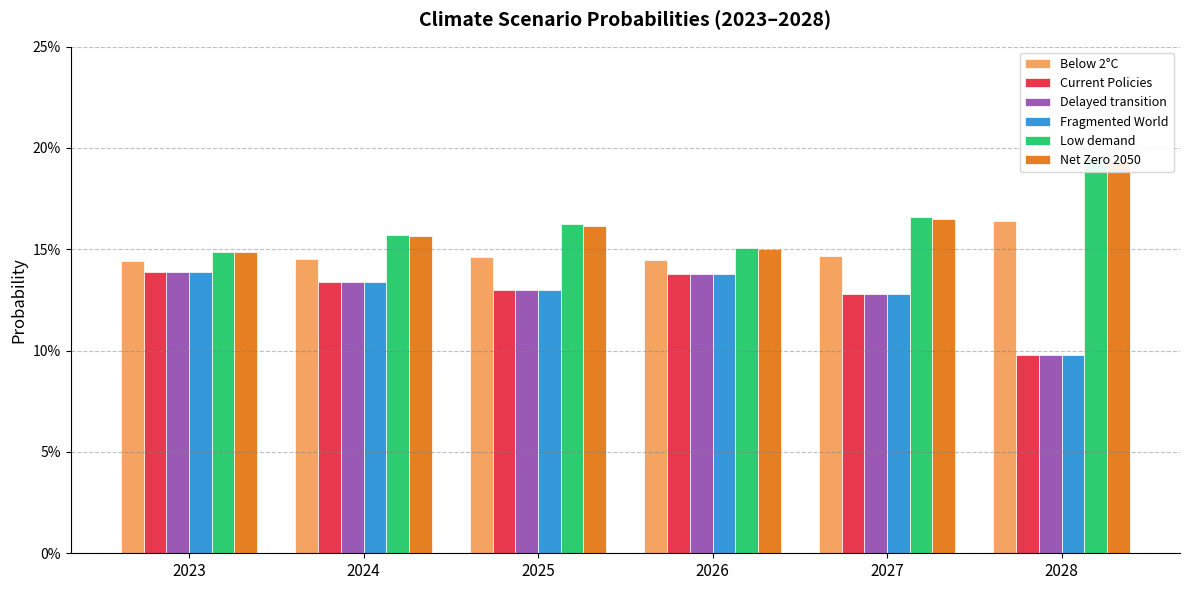

What is the value of the Net Zero 2050 bar at the 4th from the left?

0.2